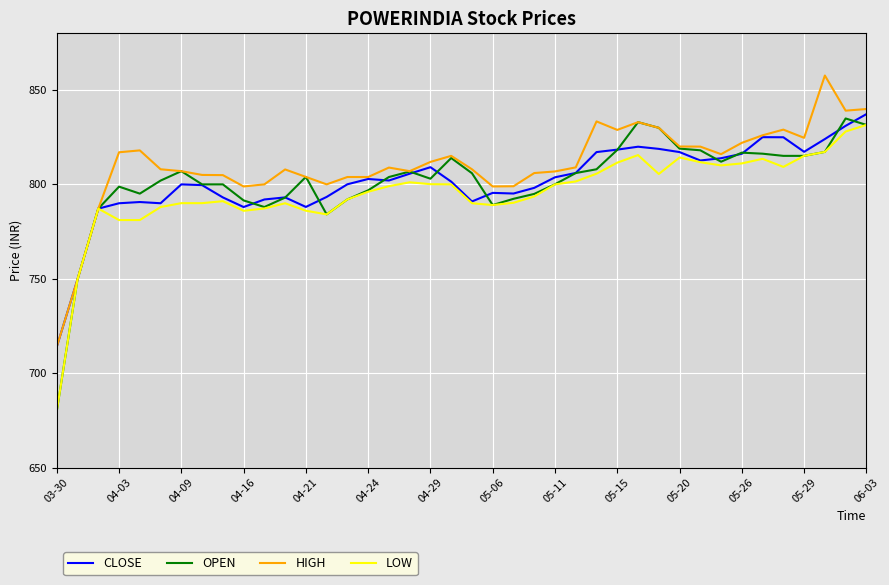

At how many categories does at least one series exceed 753?

38